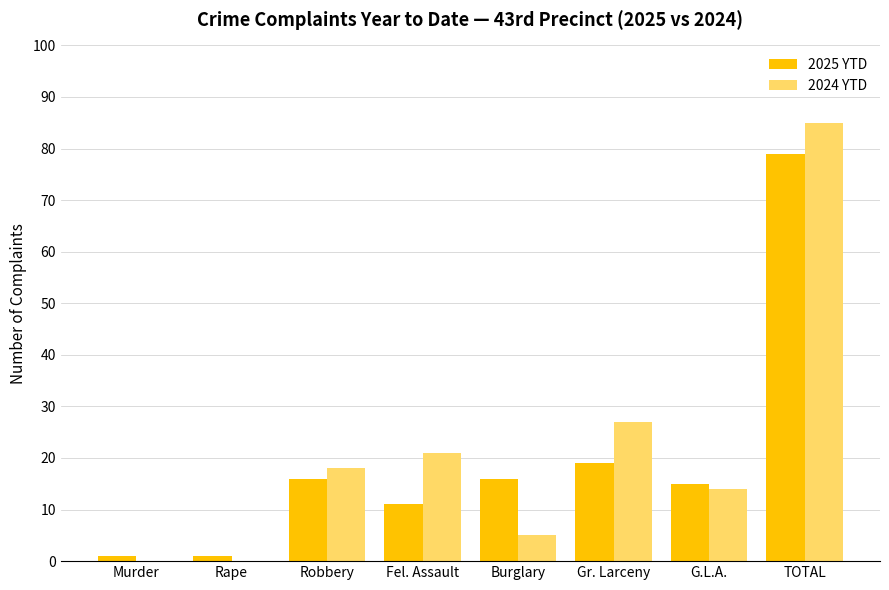

Read the 2025 YTD value at Fel. Assault, to the nearest 10.

10